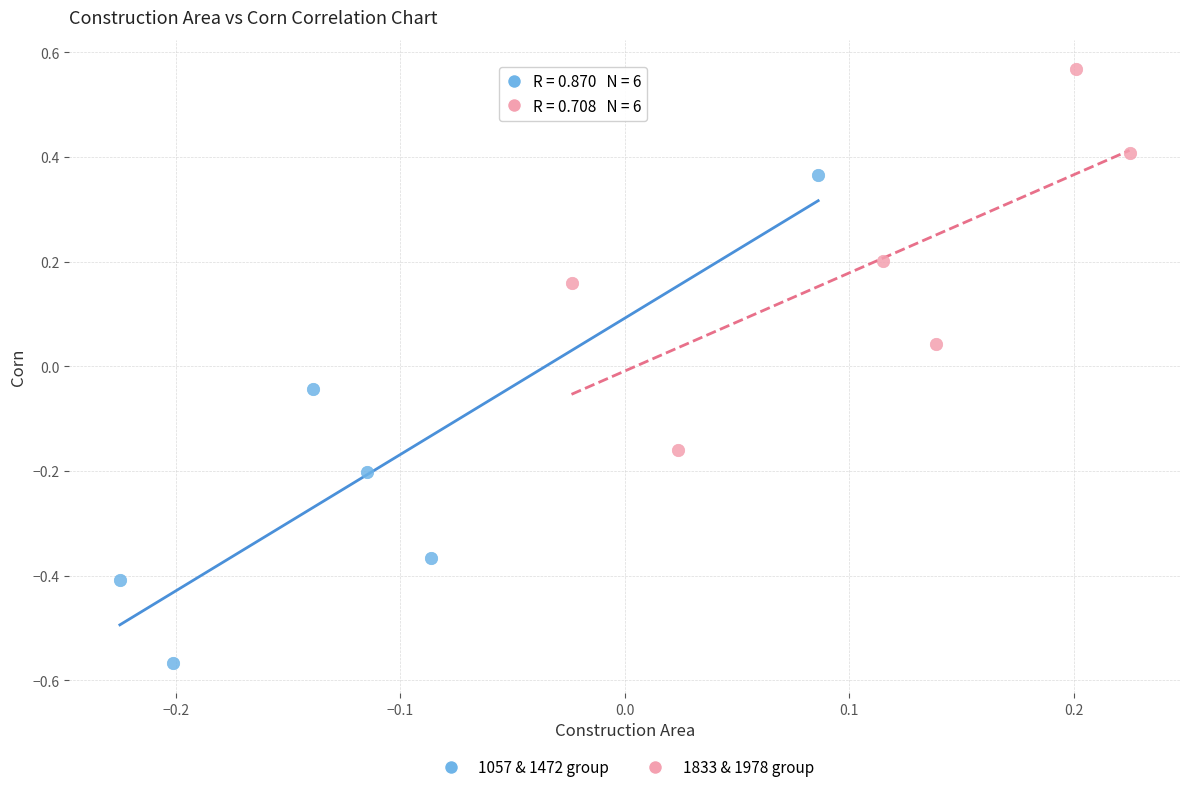

Which series reaches the minimum Y coordinate?

1057 & 1472 group